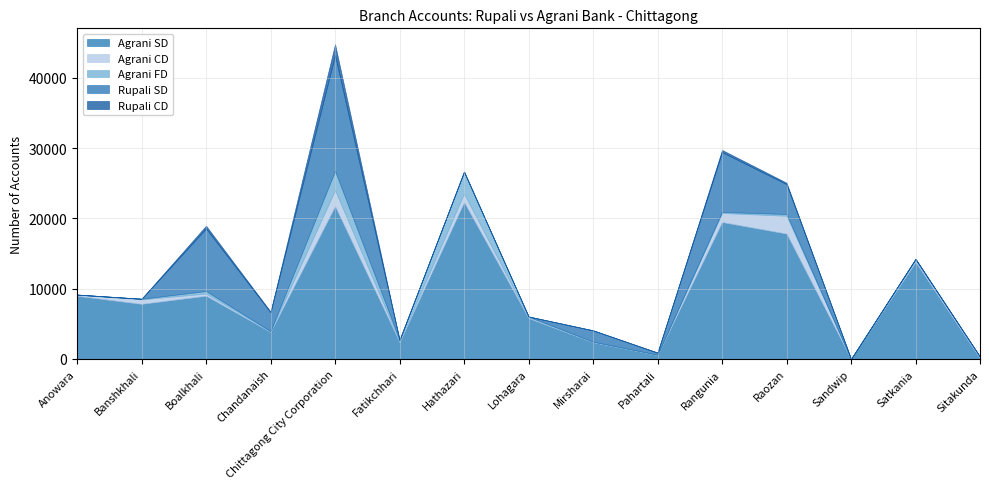

What is the total value across all series at Chittagong City Corporation?

44823